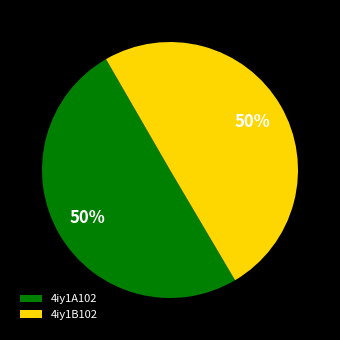

What is the ratio of the value at 4iy1B102 to the value at 4iy1A102?

1.0